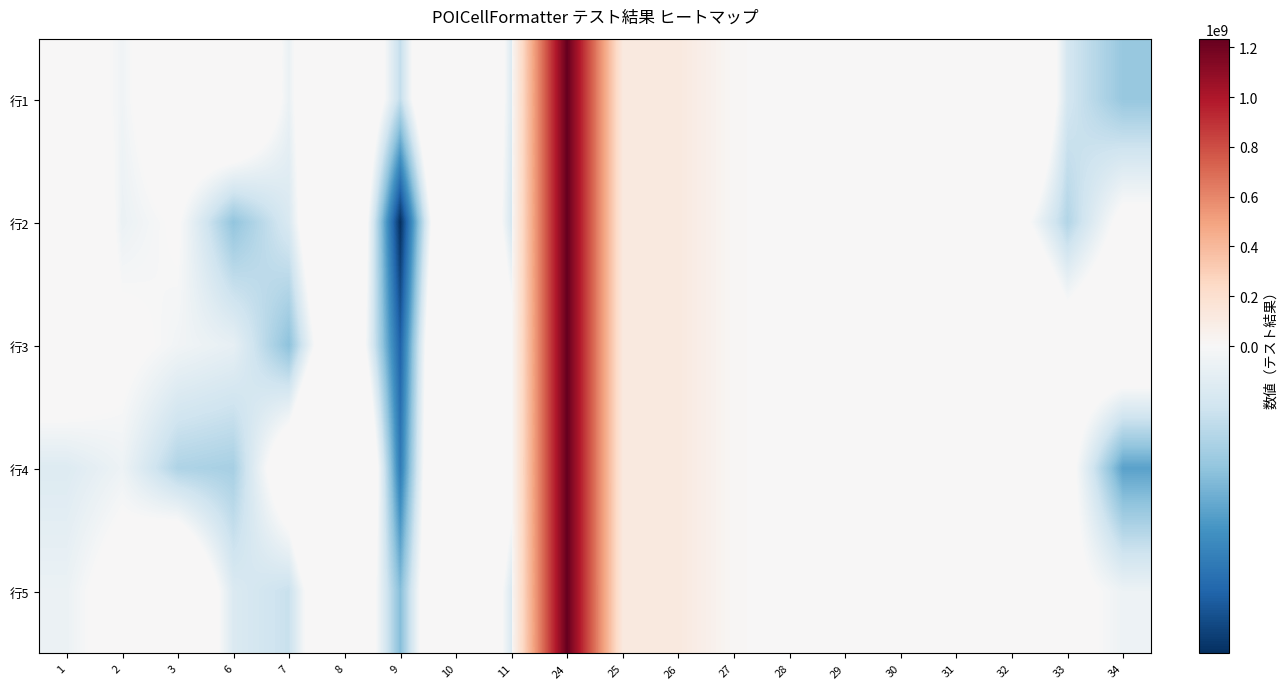

Rank the series by their maximum value, from lowest to highest.

行3, 行4, 行2, 行5, 行1